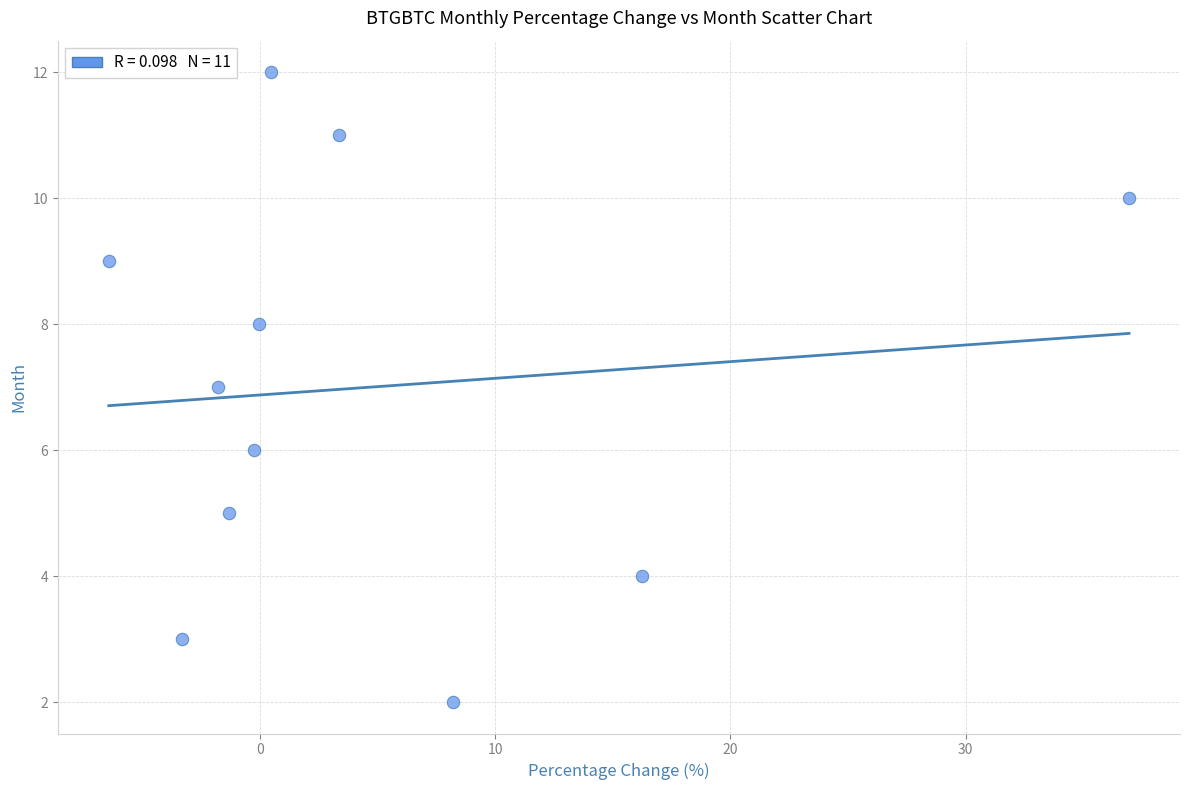

What is the average Y value?

7